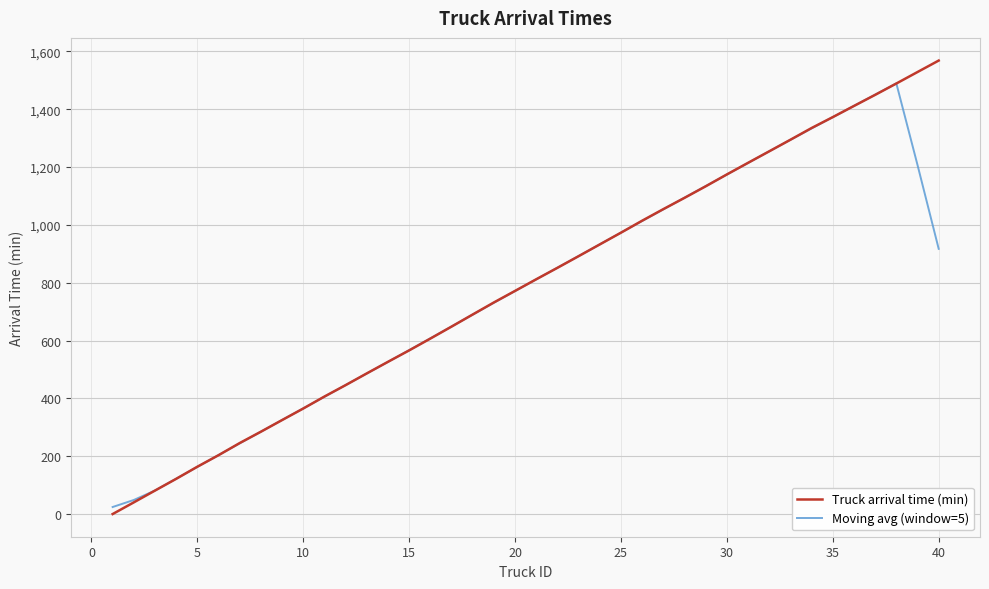

List the series in order of their peak value, highest first.

Truck arrival time (min), Moving avg (window=5)